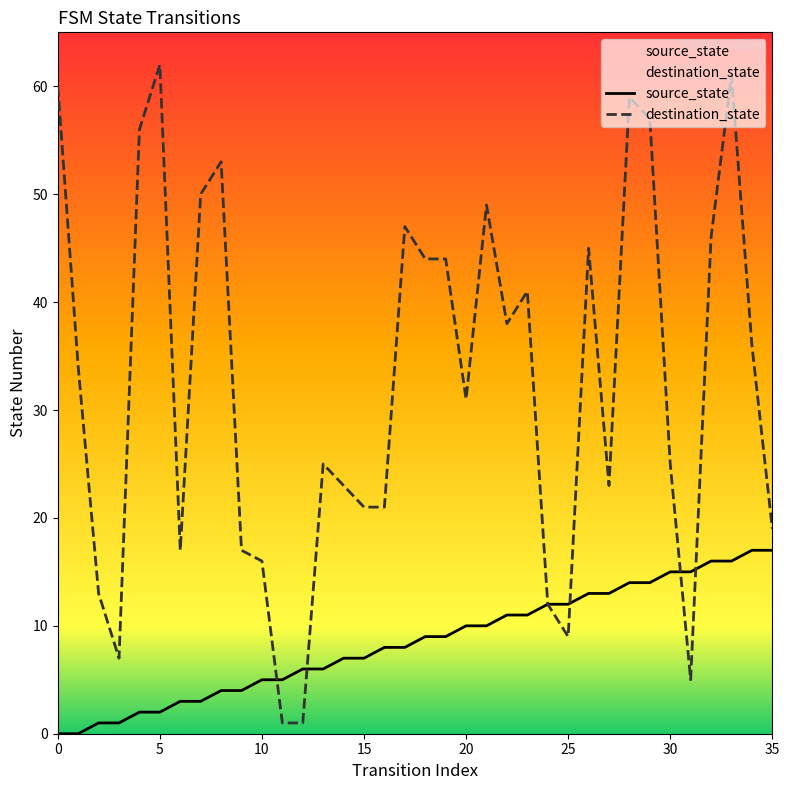

True or false: destination_state and source_state cross at least once.

True